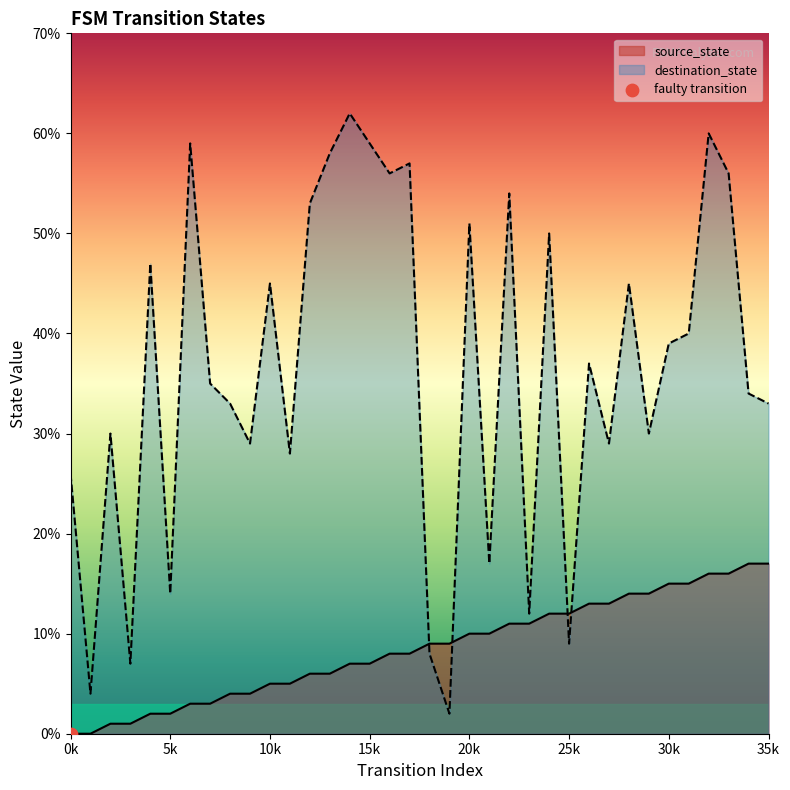

What is the highest value of the destination_state series?

62